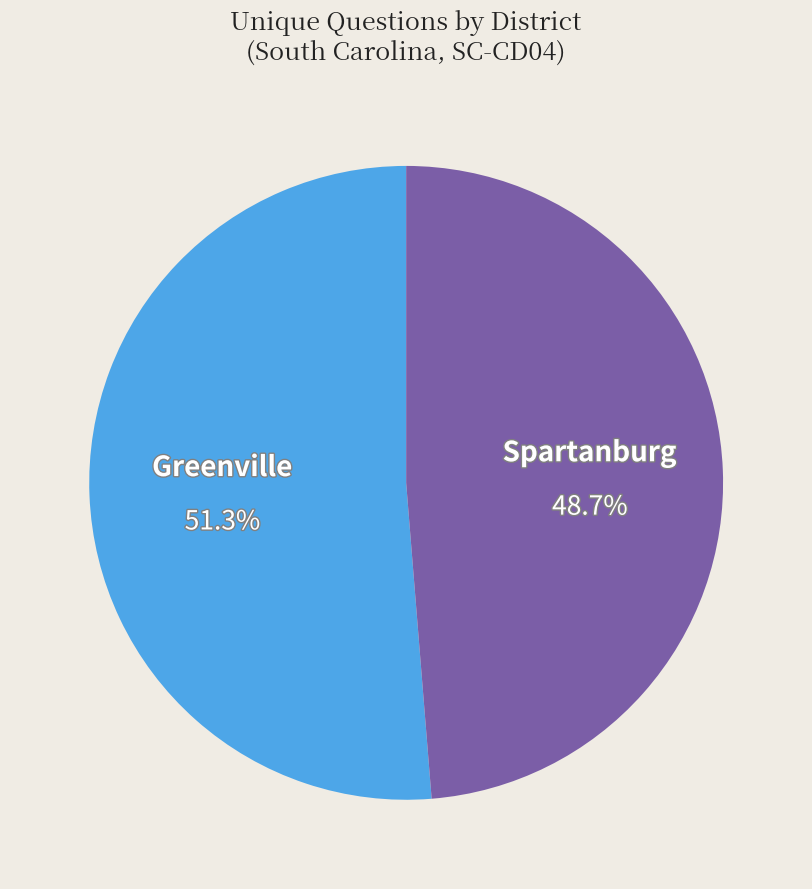

Is there a majority slice in this chart?

Yes